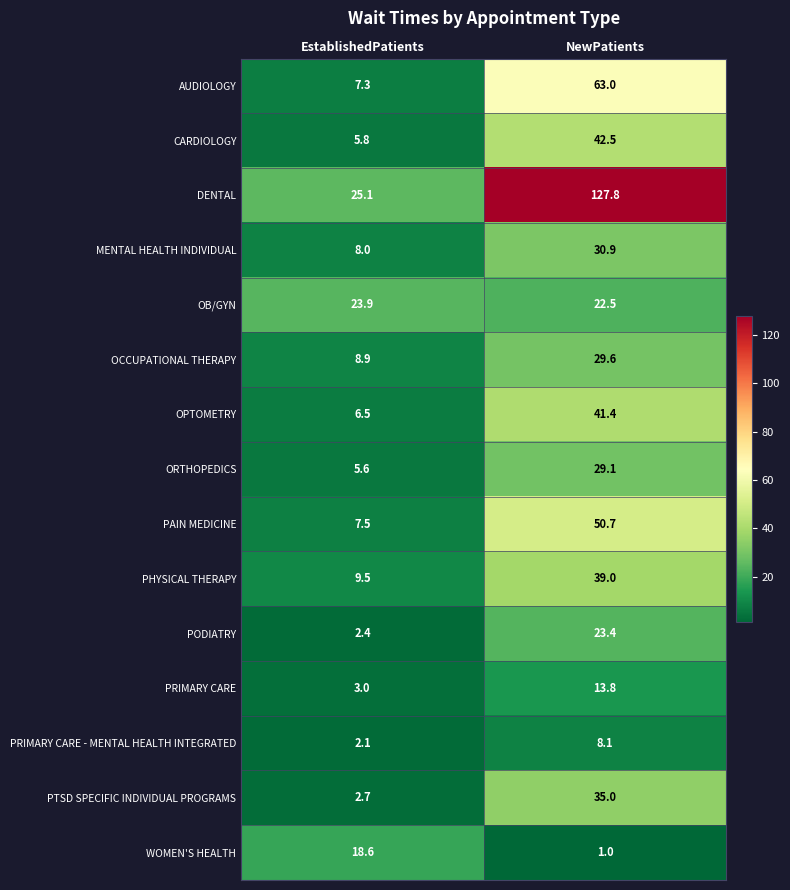

At which category is the sum across all series the highest?

NewPatients